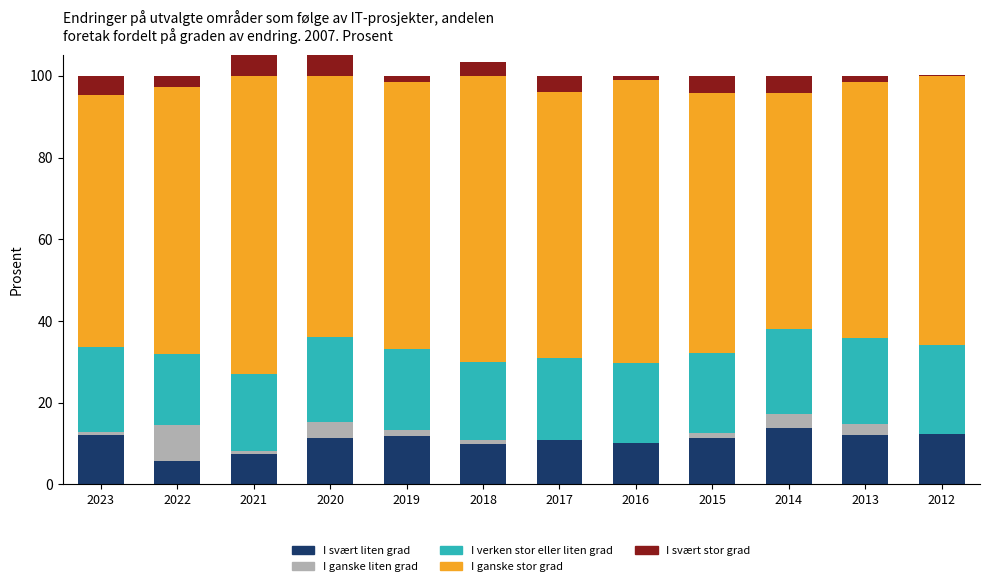

The value of I ganske stor grad at 2017 is 100.5. True or false?

False